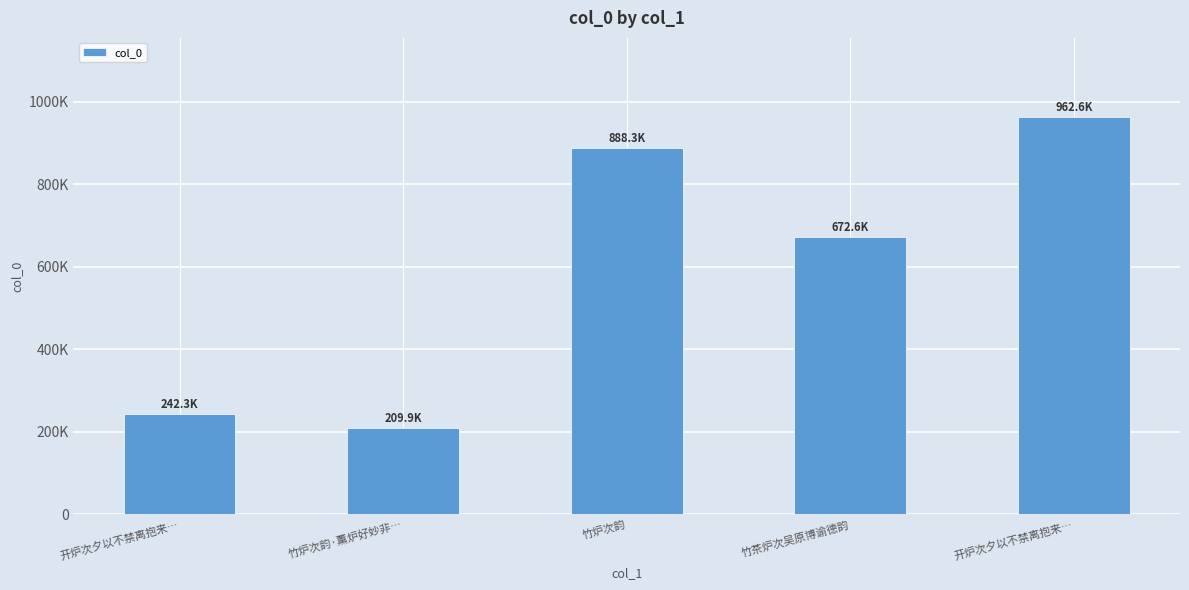

Reading left to right, transcribe all the data shown in this chart.

242277	209929	888273	672617	962599